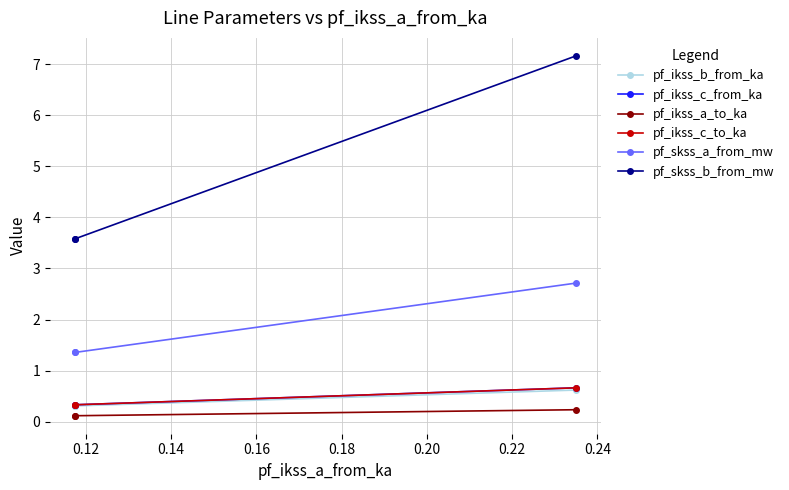

At how many categories does at least one series exceed 1?

3